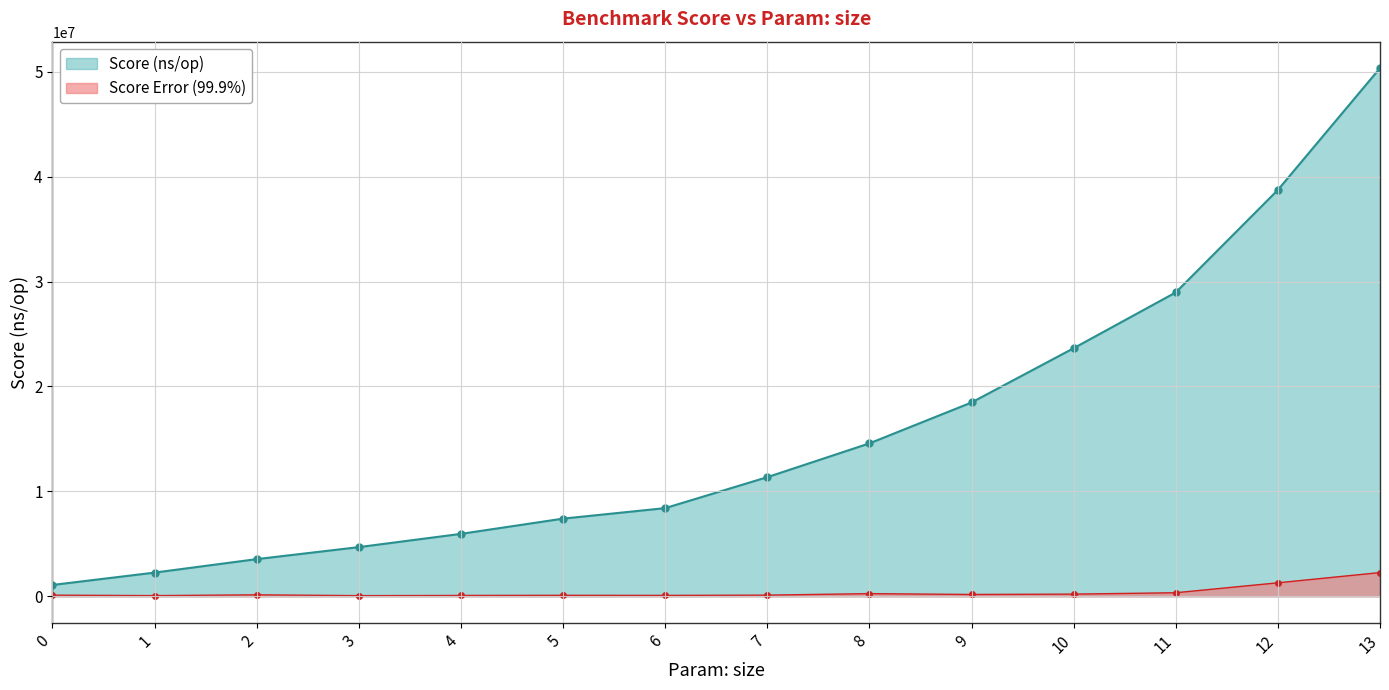

What is the difference between the maximum and second lowest values in the Score (ns/op) series?

48085954.0